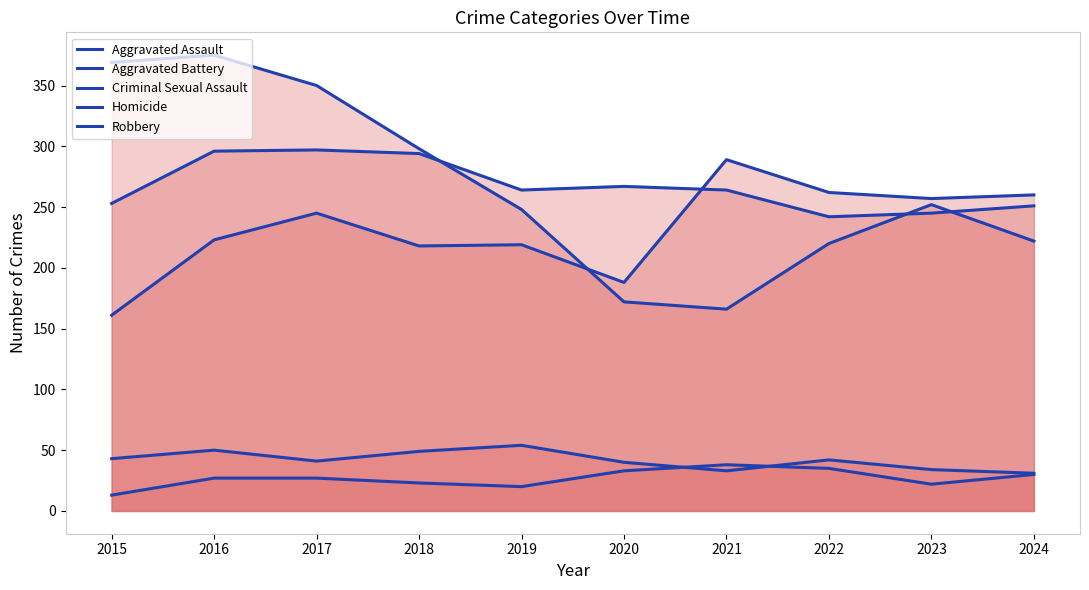

What is the sum of the Aggravated Assault values at 2018 and 2015?

379